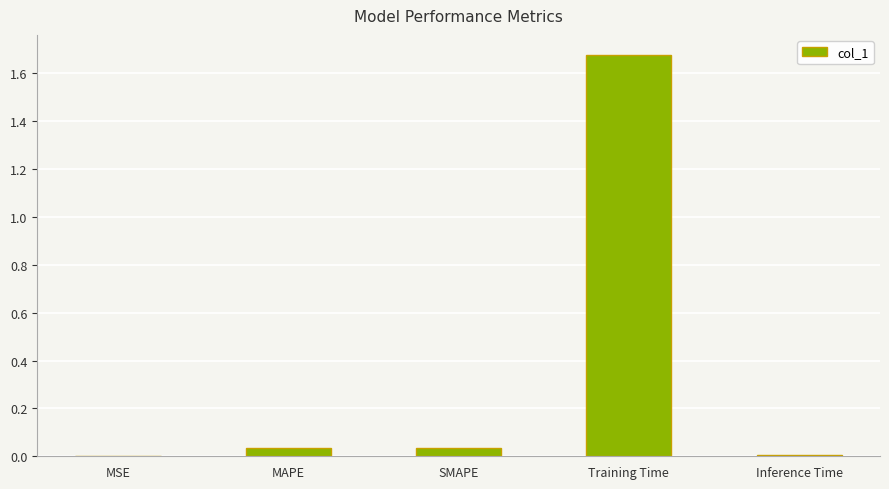

Which has a higher value, Training Time or MSE?

Training Time